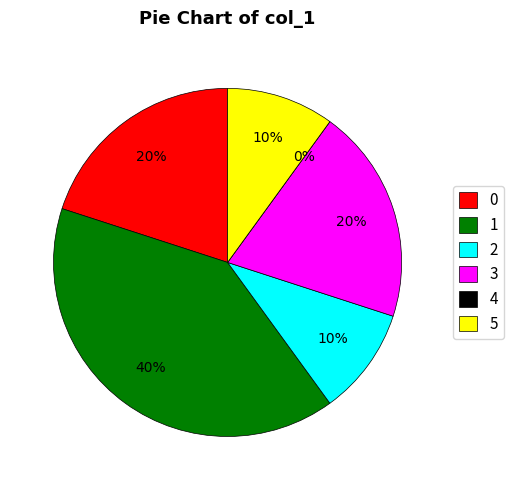

True or false: 0 accounts for 20% of the total.

True